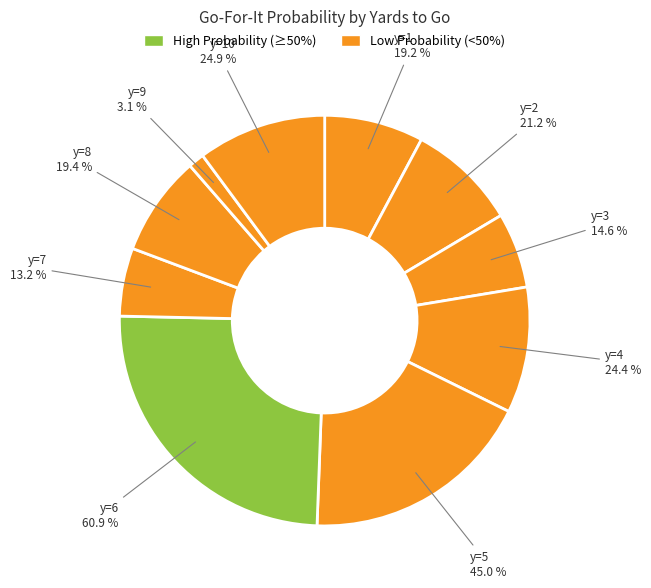

True or false: y=7 accounts for 7% of the total.

True